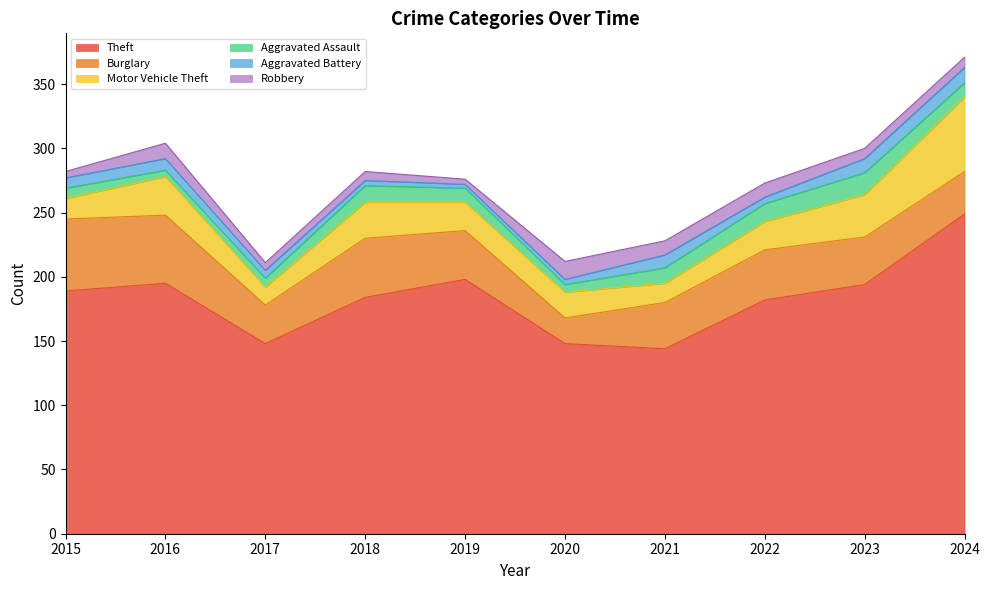

What is the difference between the maximum and minimum values in the Theft series?

105